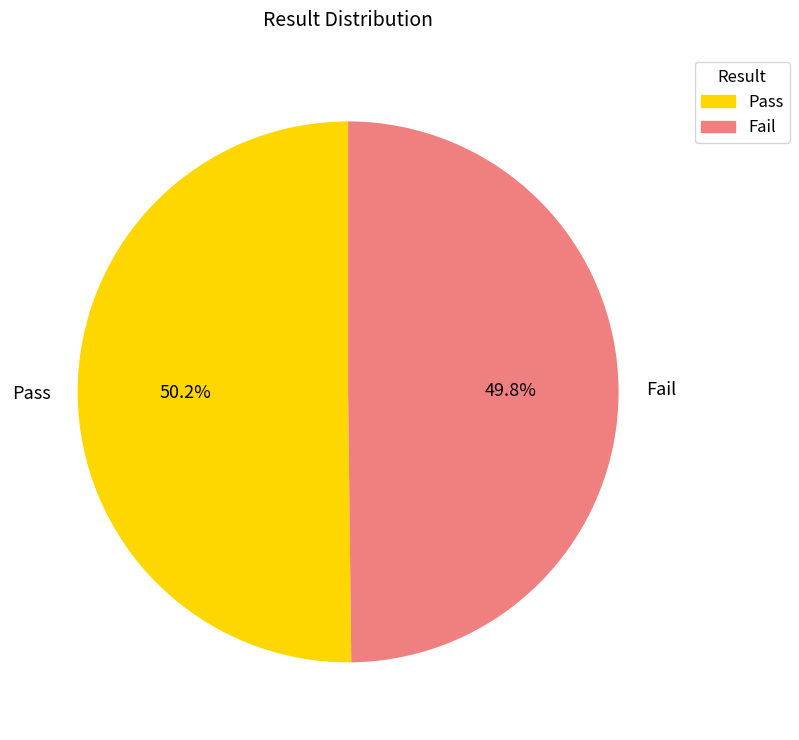

To the nearest percent, what is the combined percentage of Pass and Fail?

100%